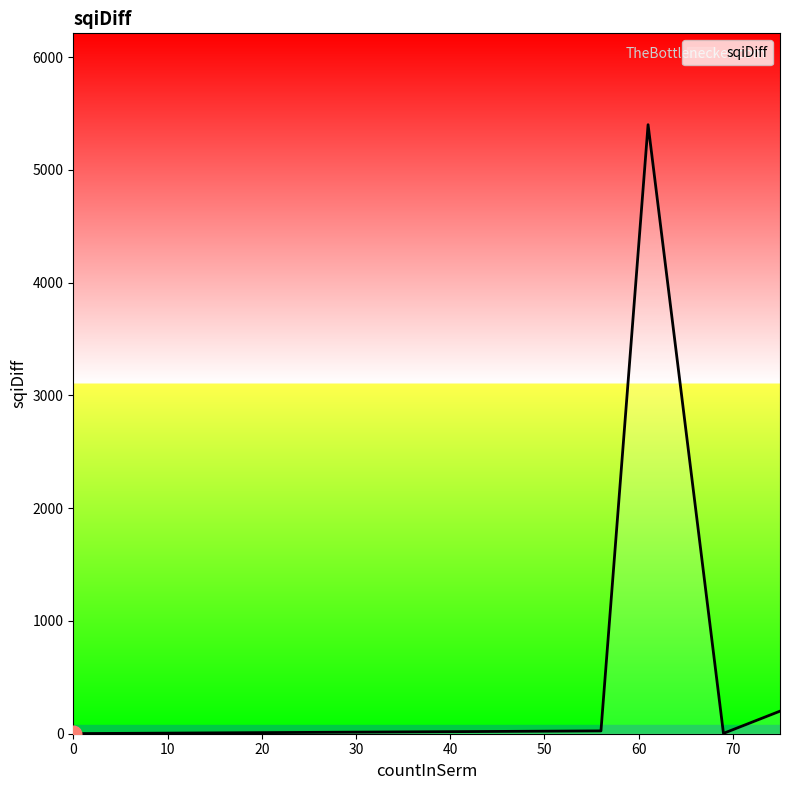

What is the difference between the second highest and minimum values?

199